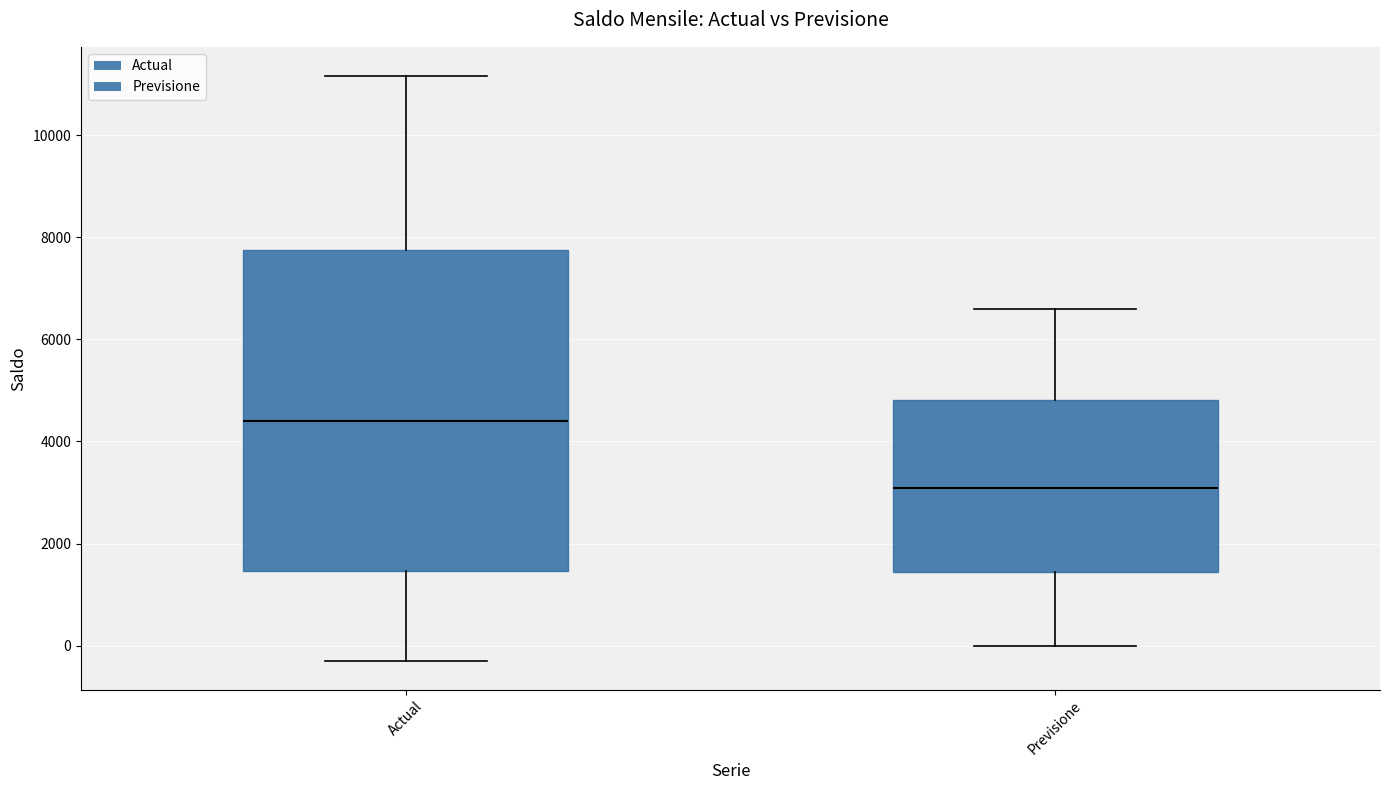

Comparing the boxes themselves (not the whiskers), which one is the tallest?

Actual